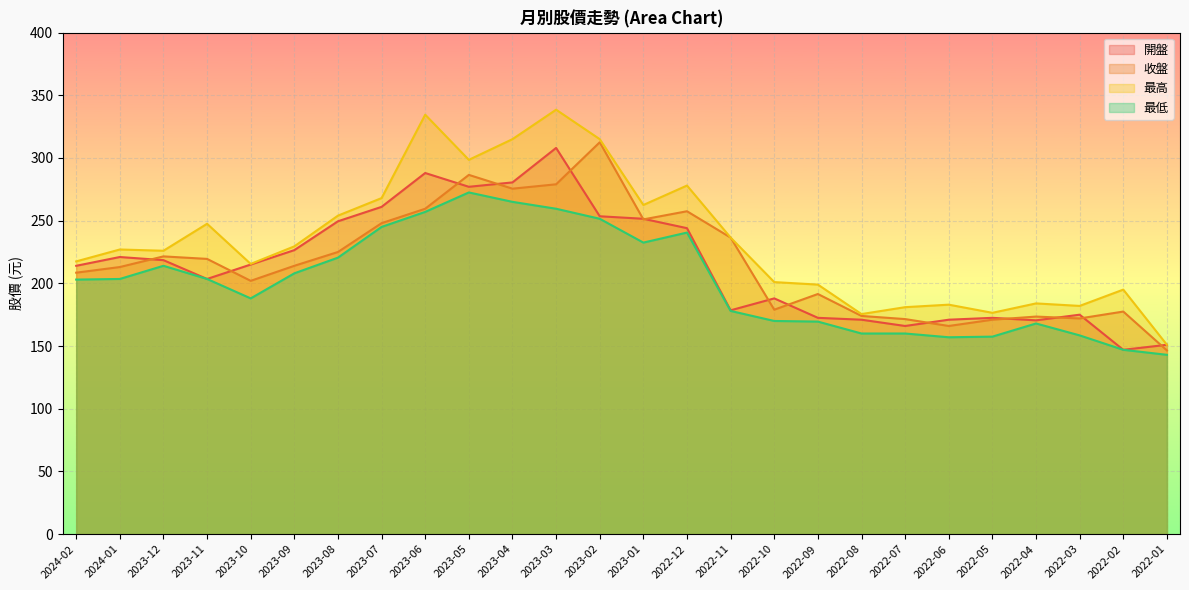

What is the value of the 開盤 point at the 25th from the left?

147.0